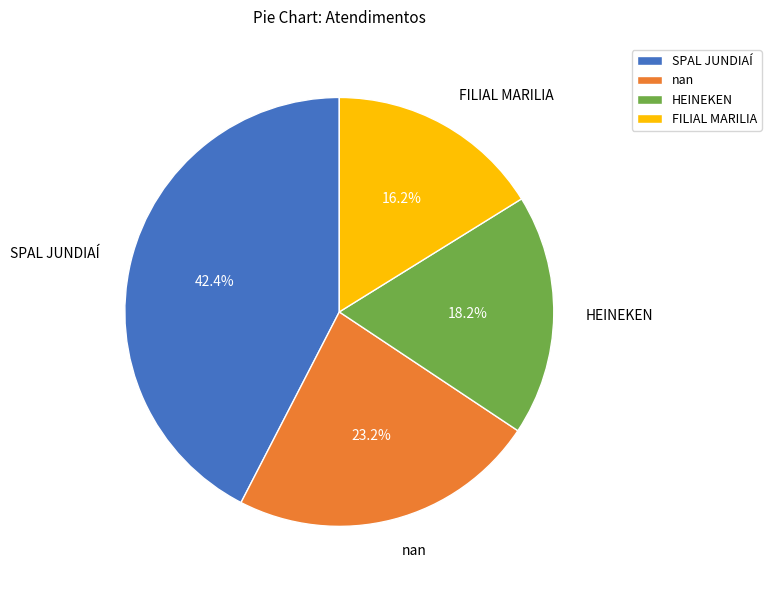

True or false: HEINEKEN accounts for 24% of the total.

False